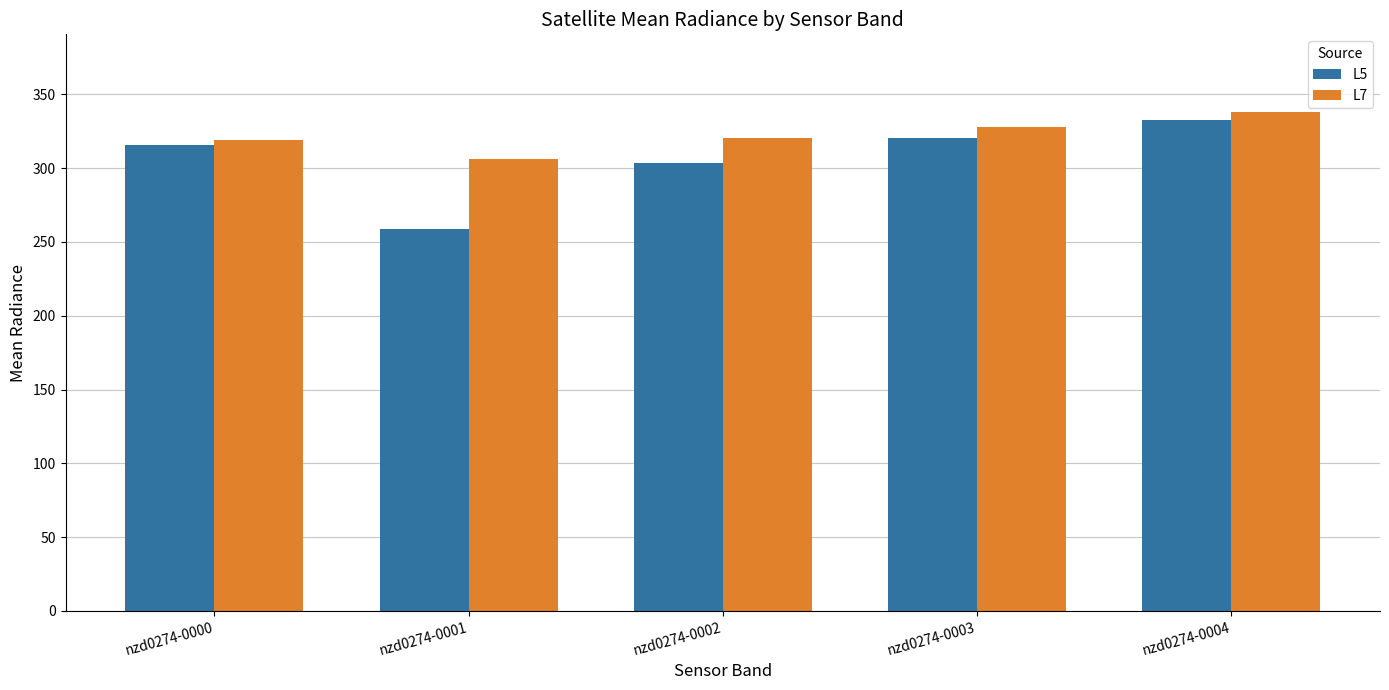

List the series in order of their overall mean, lowest first.

L5, L7